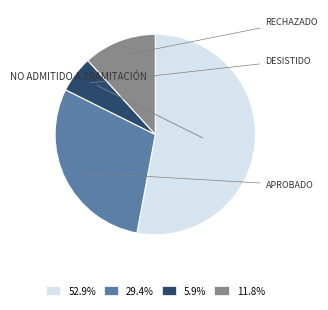

Approximately how many times larger is the value at 11.8% compared to 29.4%?

0.4